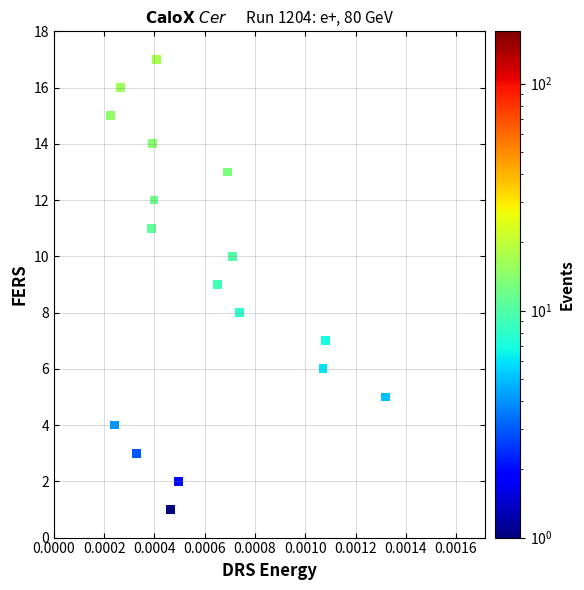

What is the range of Y values (max minus min)?

16